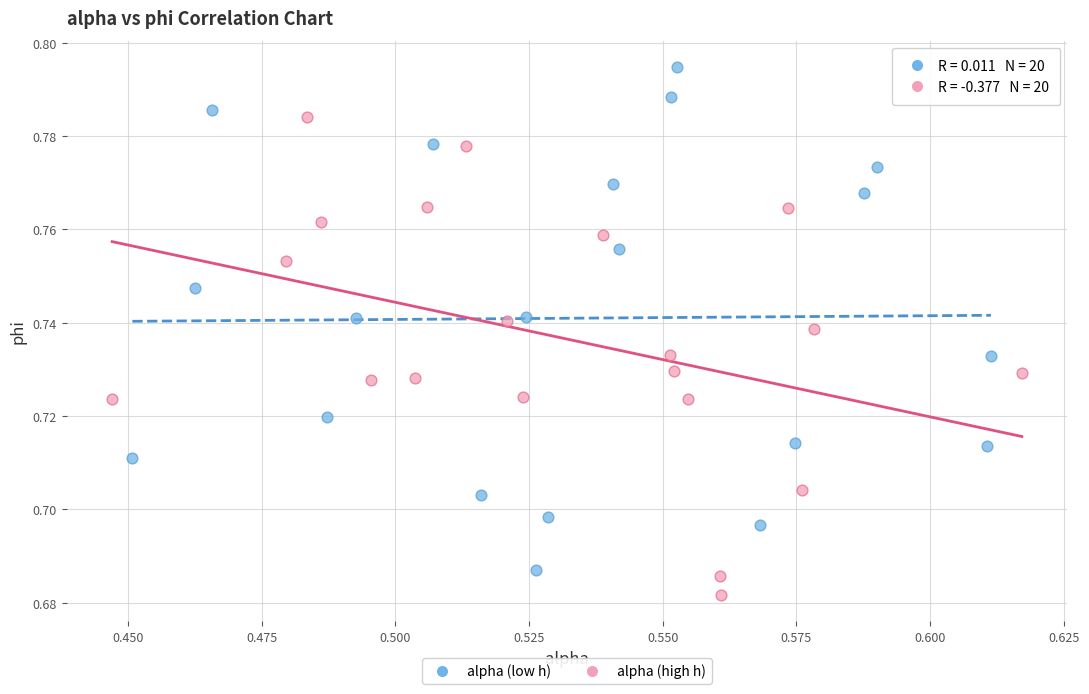

Which series contains the highest Y value?

alpha (low h)